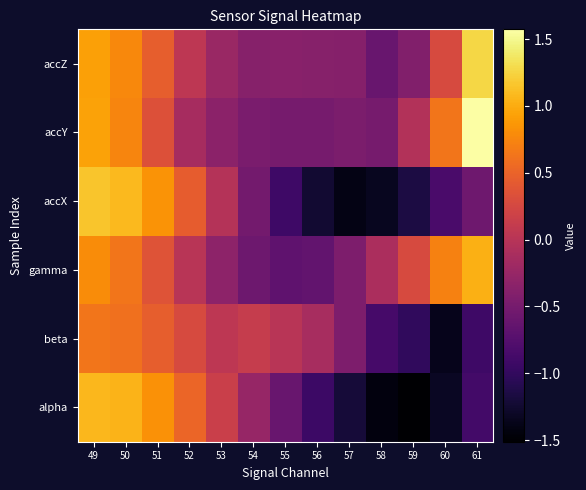

Rank the series at 58 from highest to lowest value.

gamma, accY, accZ, beta, accX, alpha